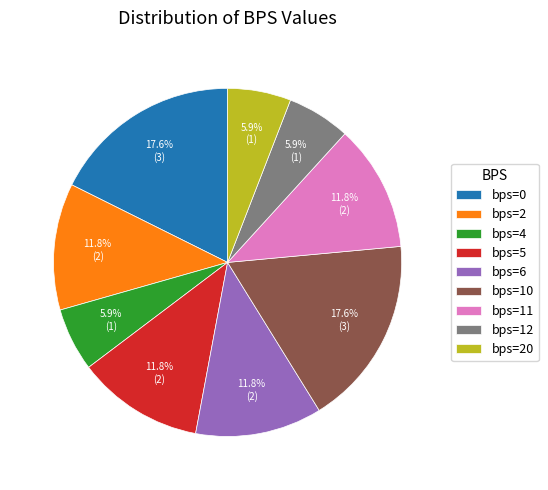

Is it true that bps=4 is 6% of the pie?

True